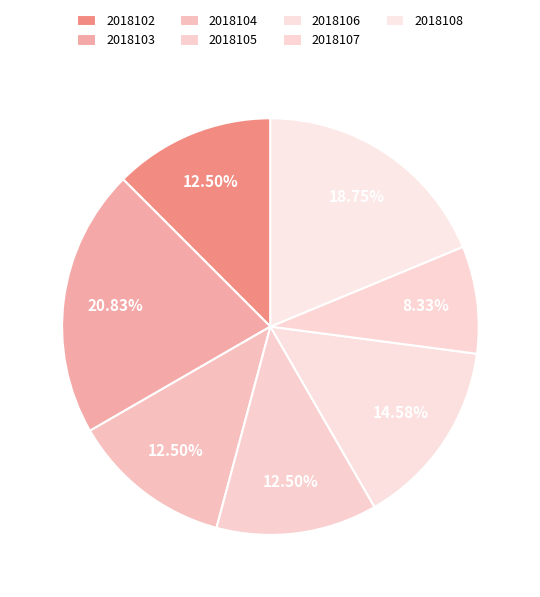

To the nearest percent, what is the difference between the largest and smallest slice percentages?

12%